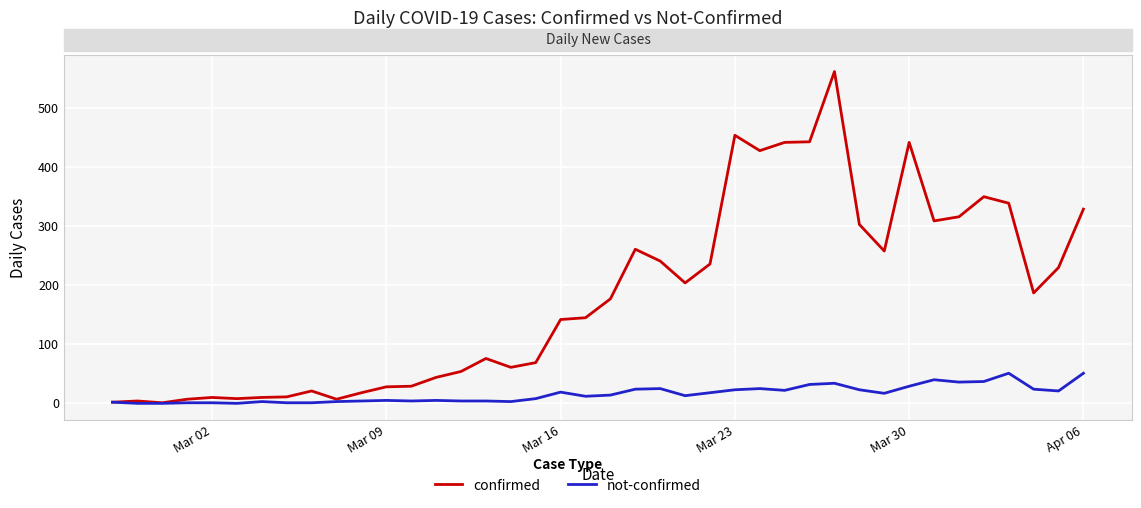

What are all the series names shown in the legend?

confirmed, not-confirmed